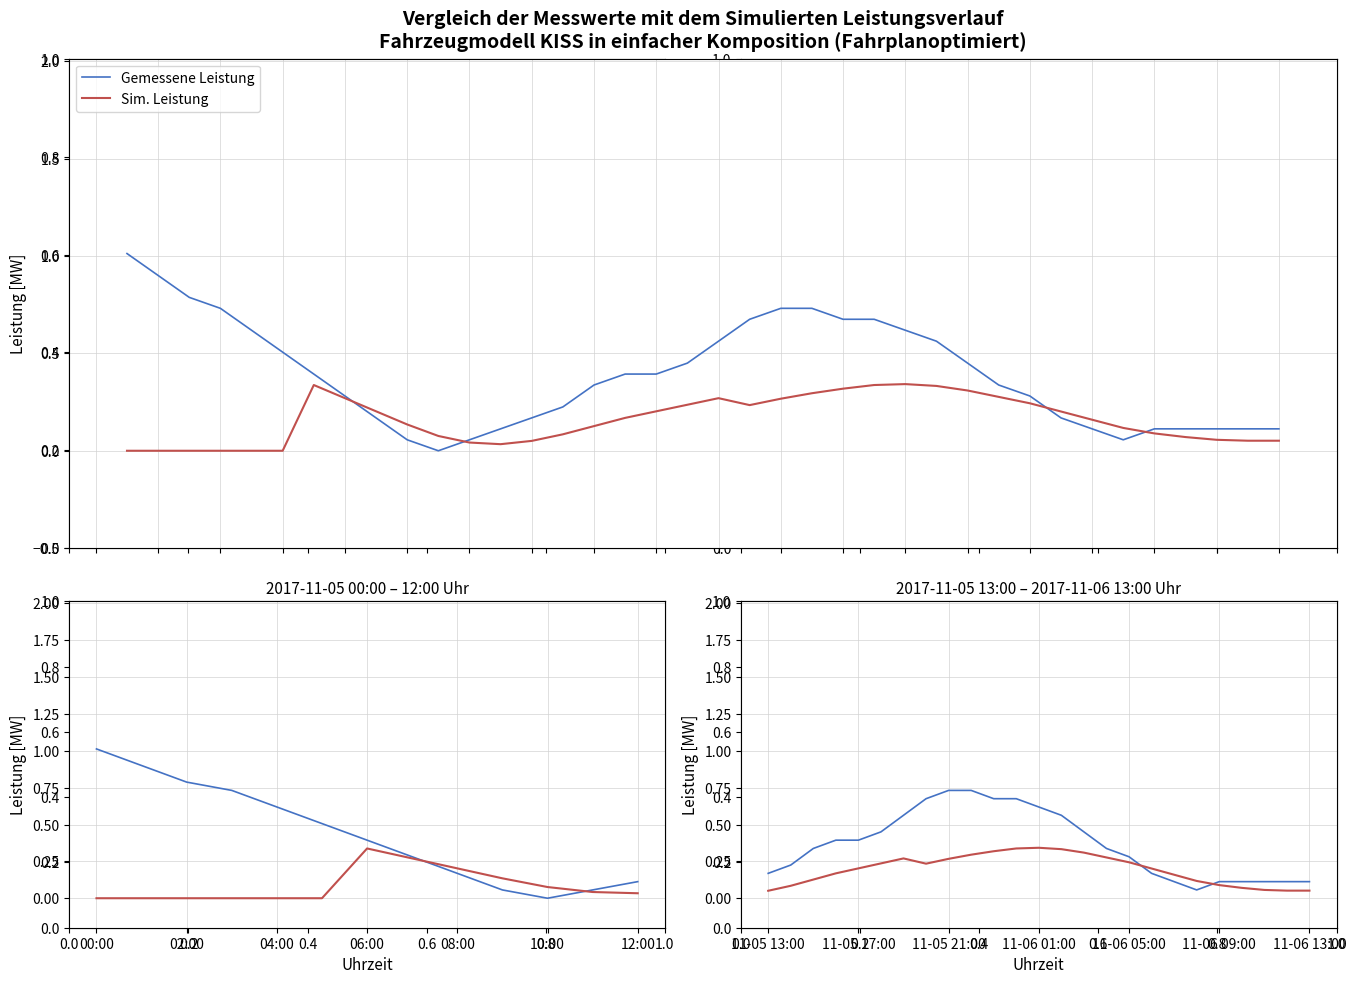

In Sim. Leistung, how many points are lower than both neighbors (excluding endpoints)?

1